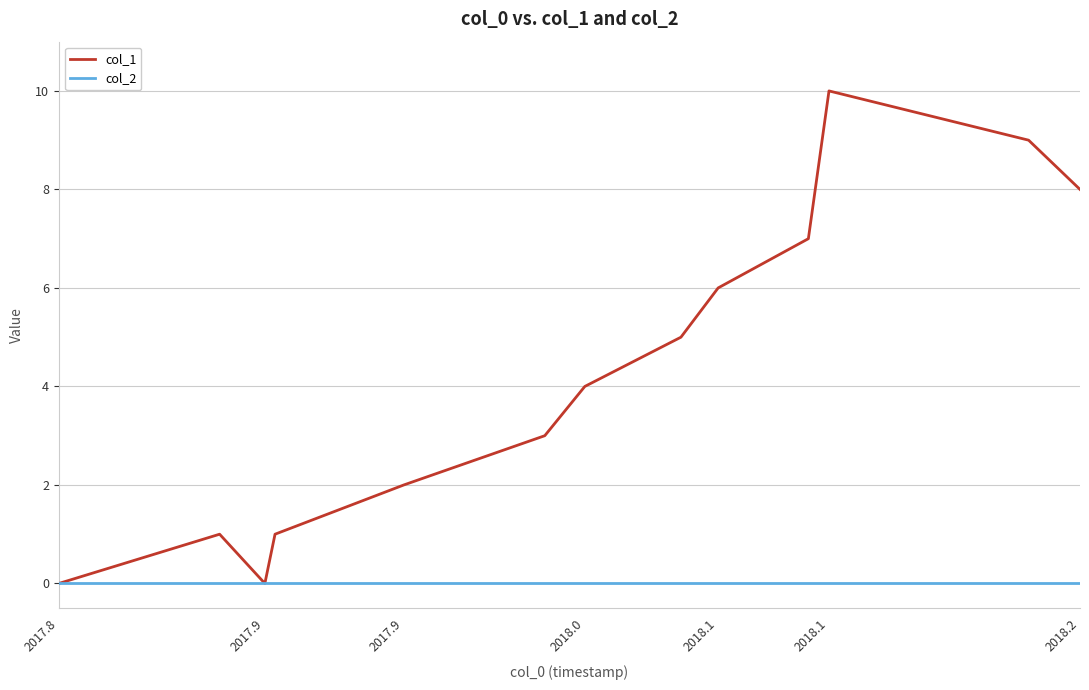

How many distinct data groups are displayed?

2